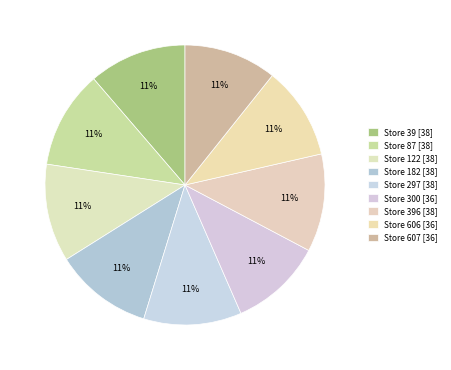

How many segments does this pie chart have?

9